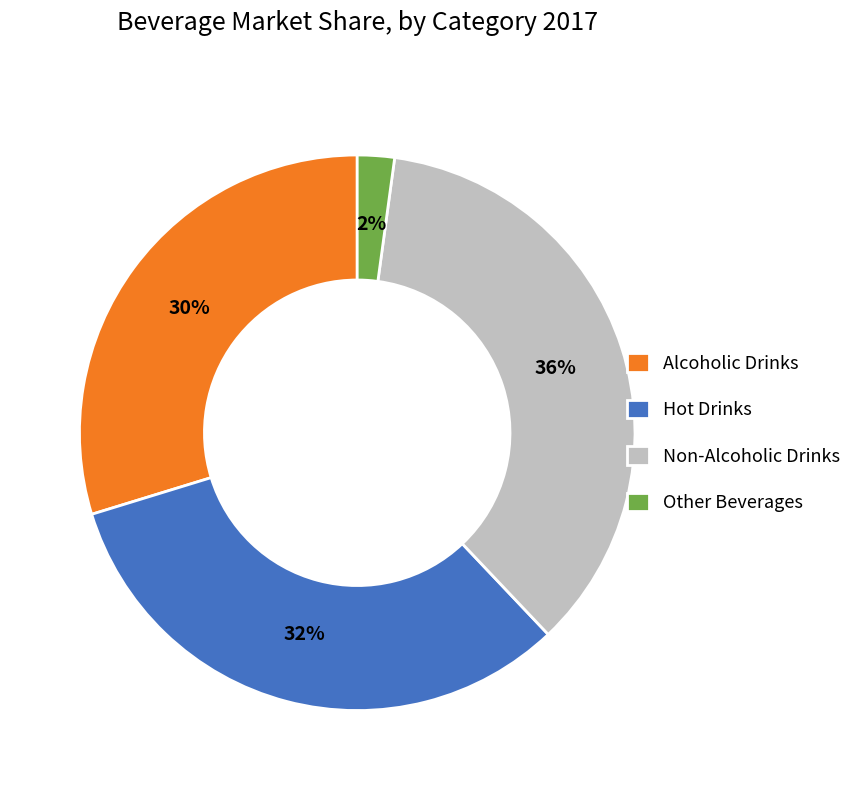

The Alcoholic Drinks slice represents 30% of the pie. True or false?

True